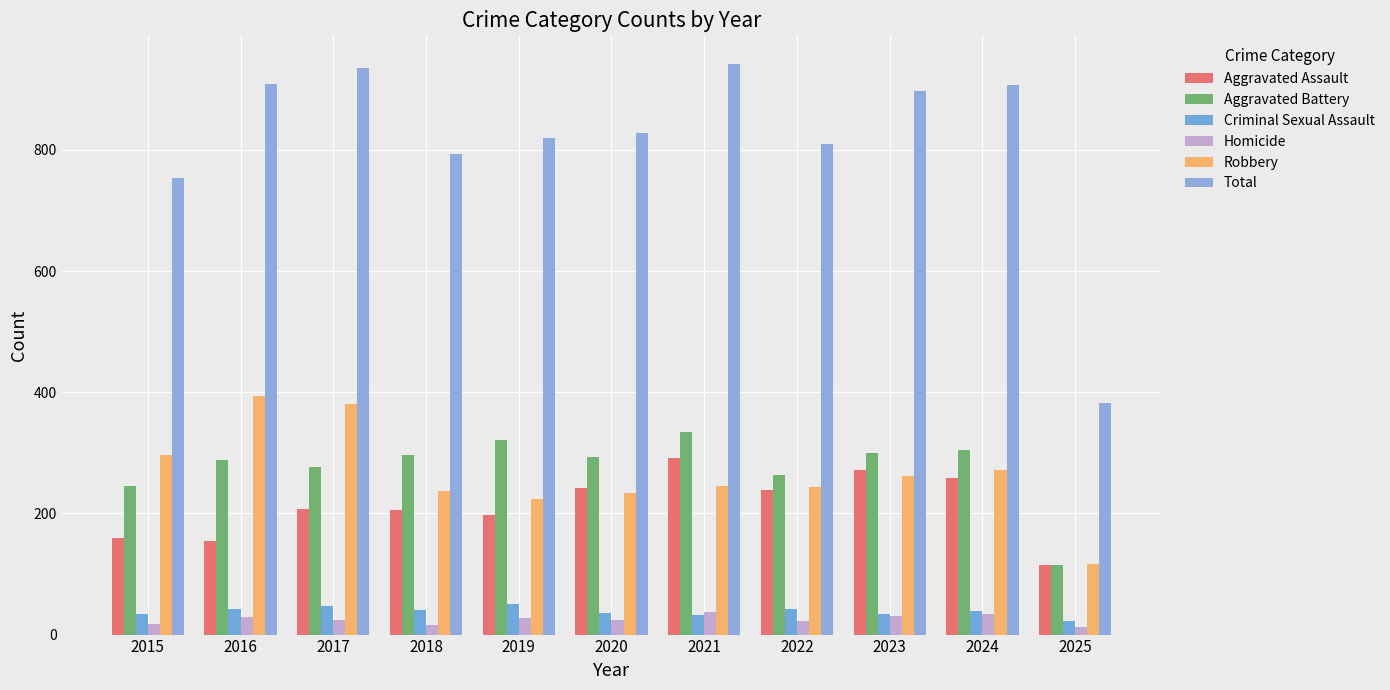

What is the approximate value of Total at 2020, to the nearest 50?

850